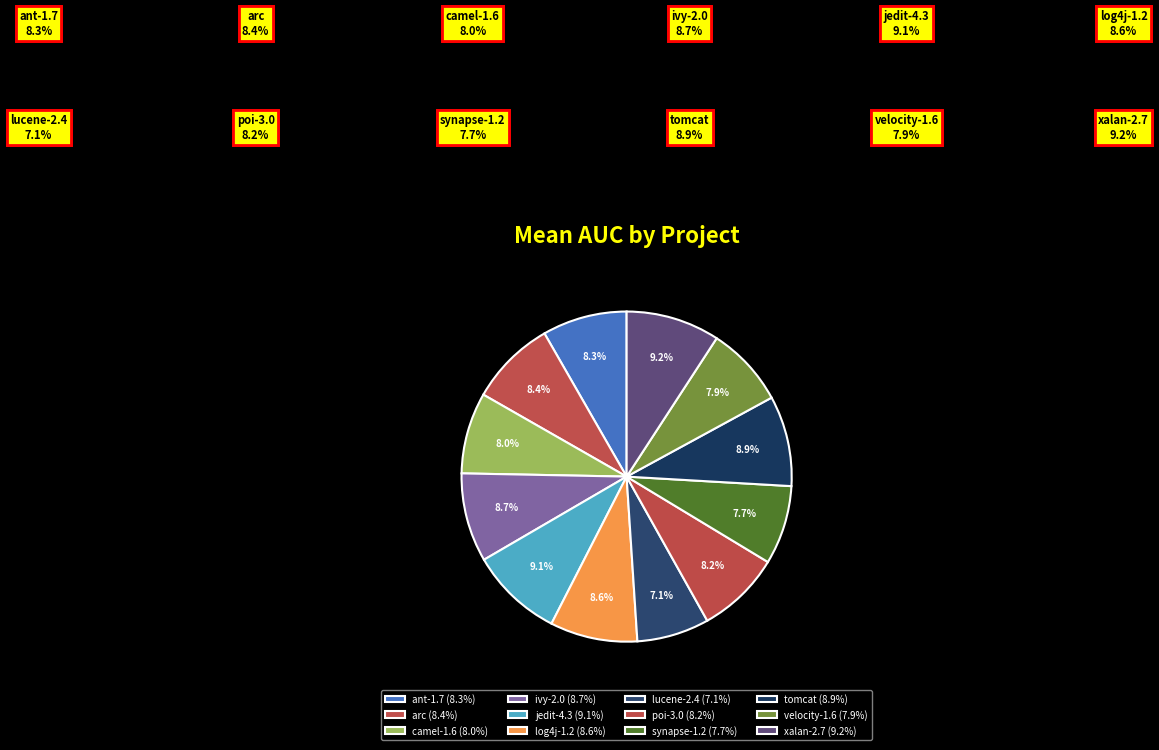

Count the number of slices in the pie.

12